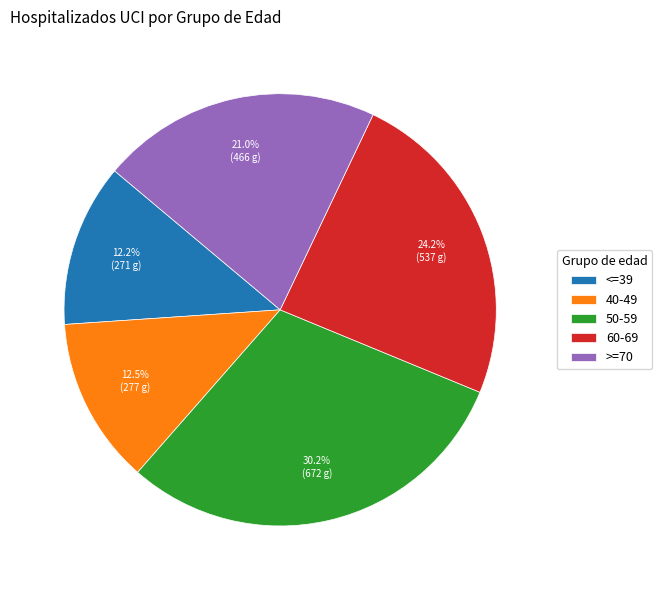

What percentage is NOT represented by >=70?

79.0%